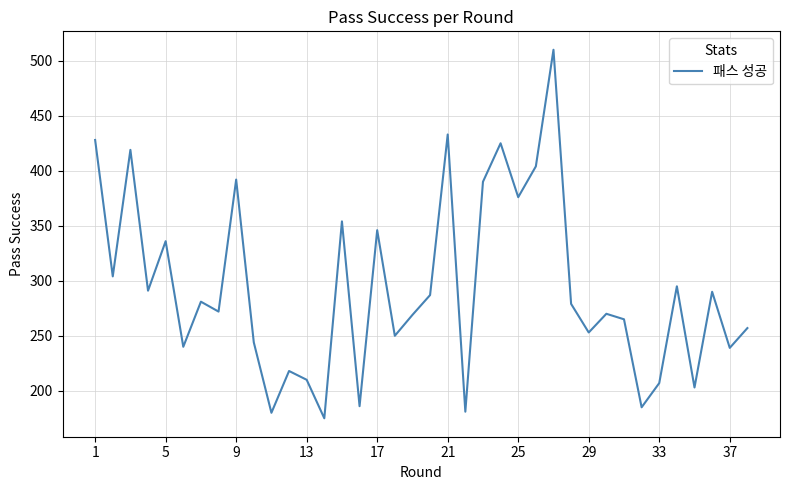

What is the smallest value displayed?

175